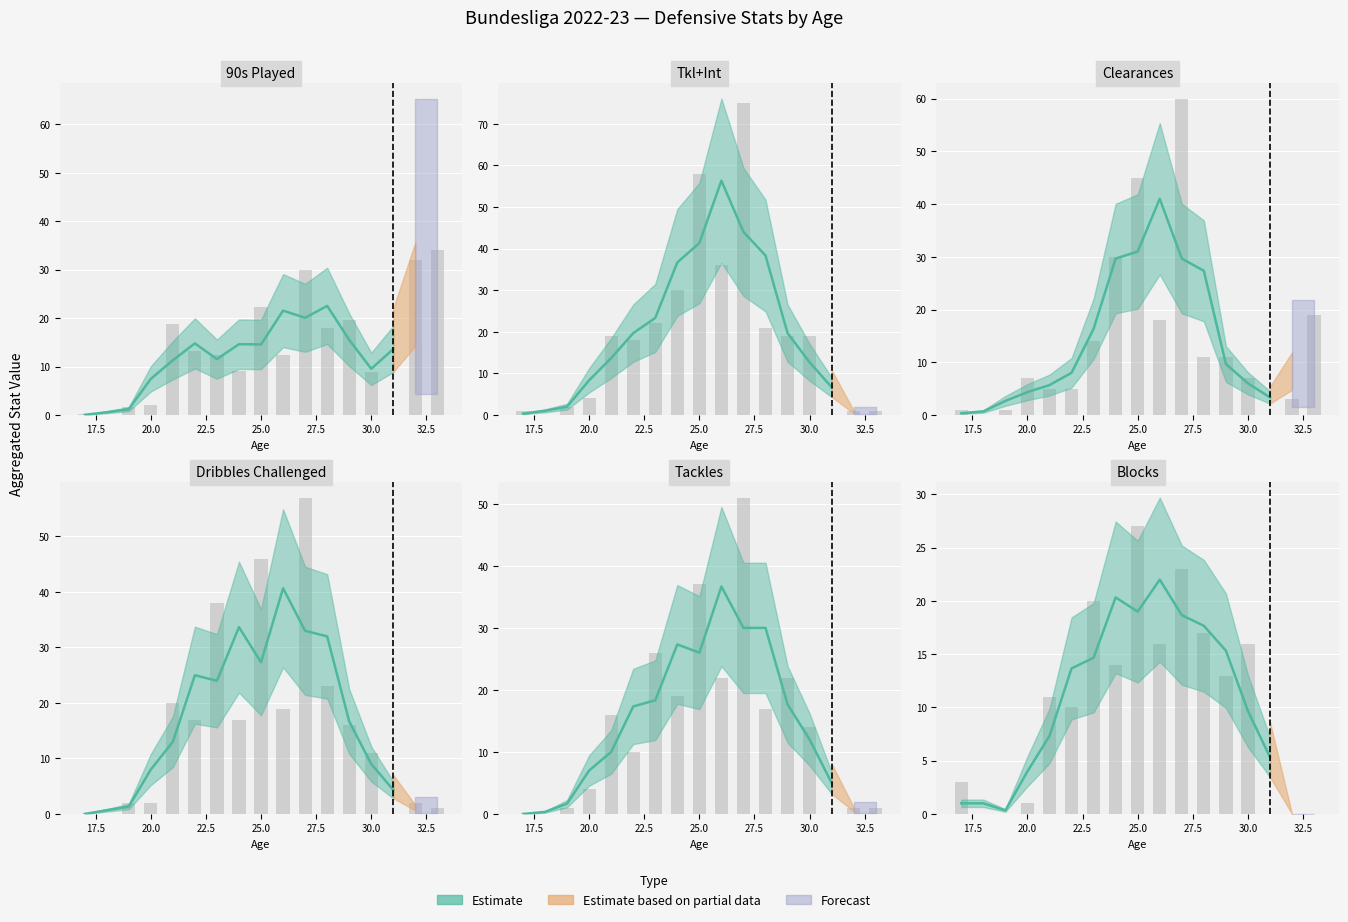

How many positive values does the Tackles series have?

14